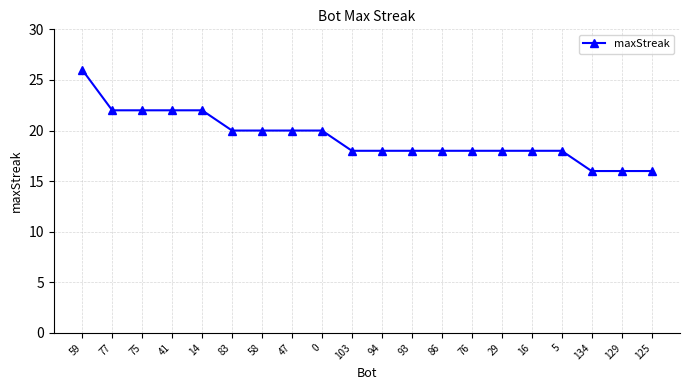

What is the change in value from 47 to 93?

-2